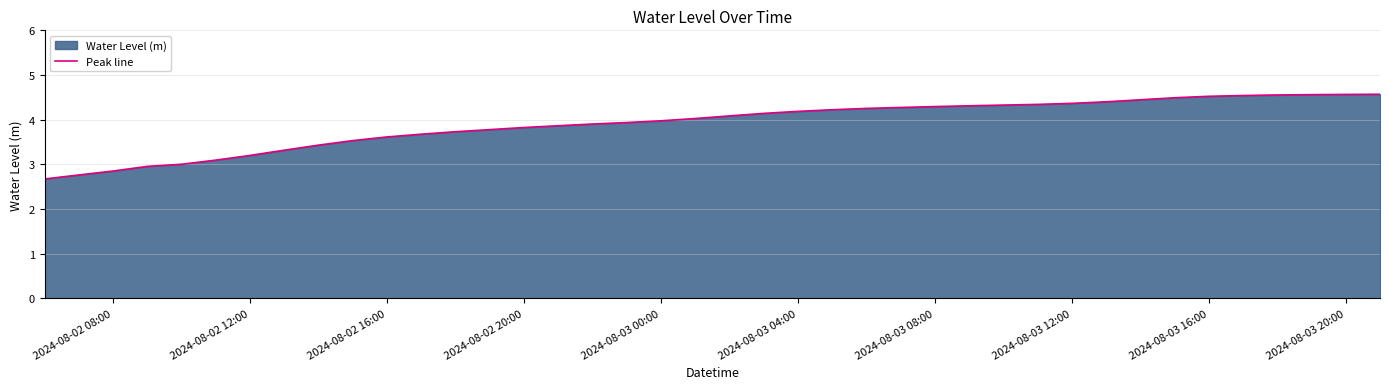

What is the maximum value shown in the chart?

4.6